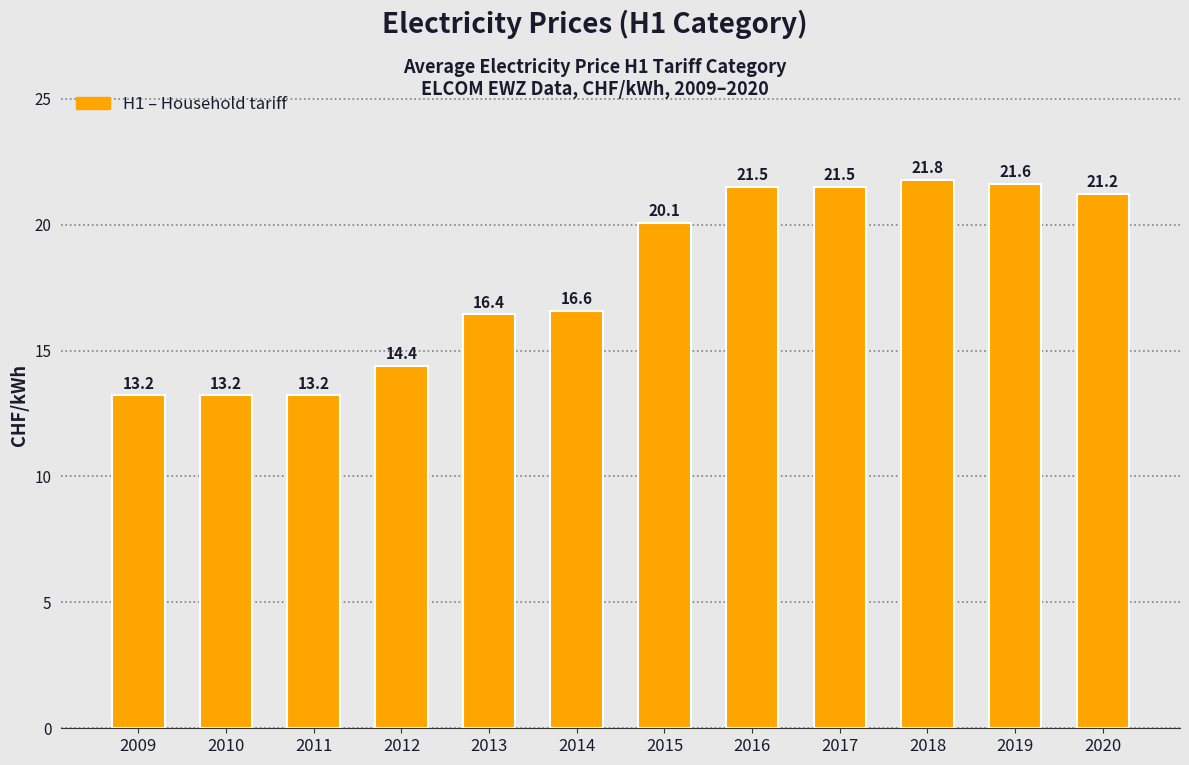

What is the greatest value displayed?

21.8